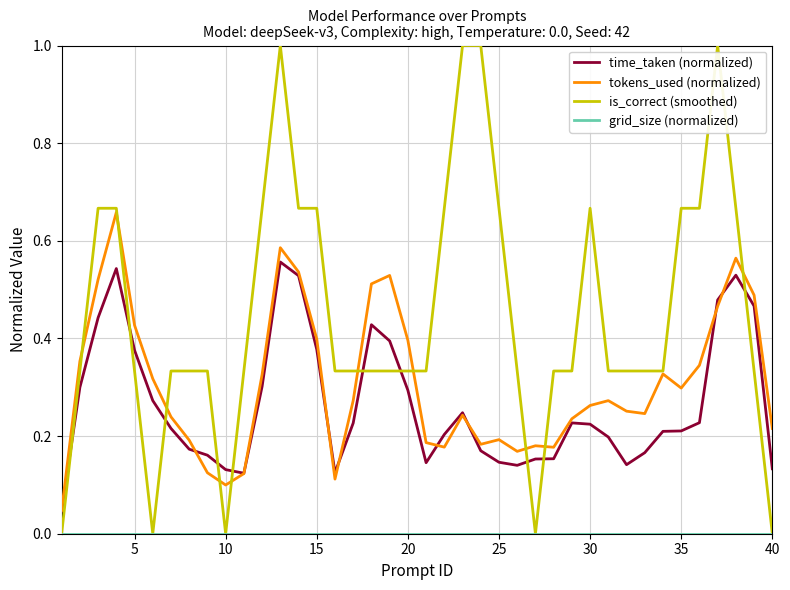

Which series has the largest range (max minus min)?

is_correct (smoothed)